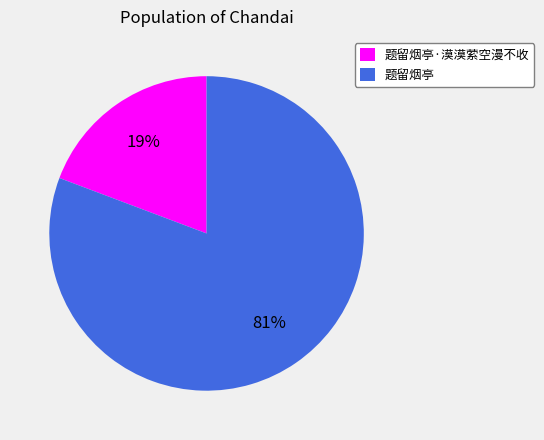

Rank the categories by value from lowest to highest.

题留烟亭·漠漠萦空漫不收, 题留烟亭